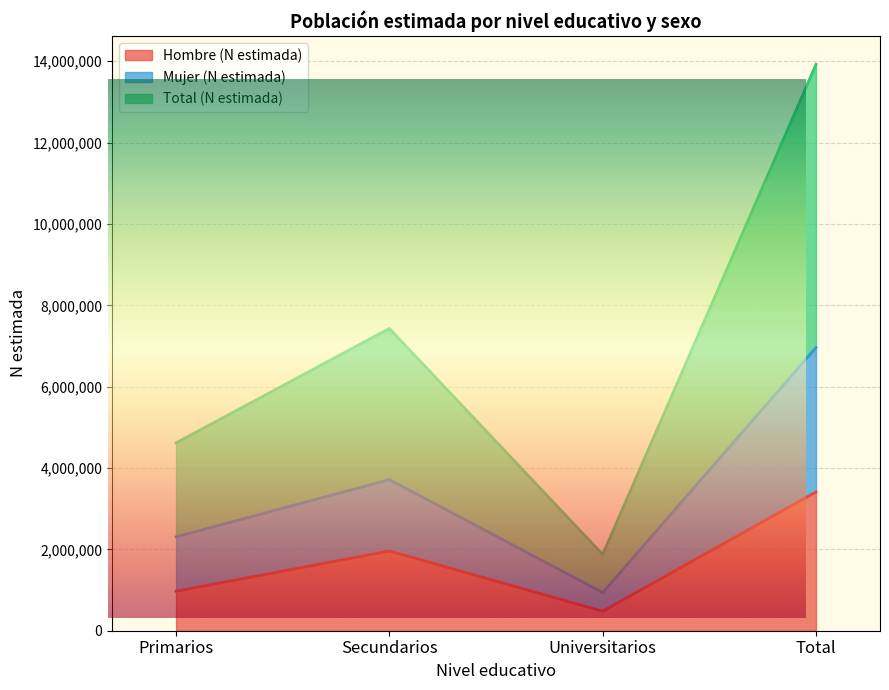

What is the label of the 2nd point from the left?

Secundarios